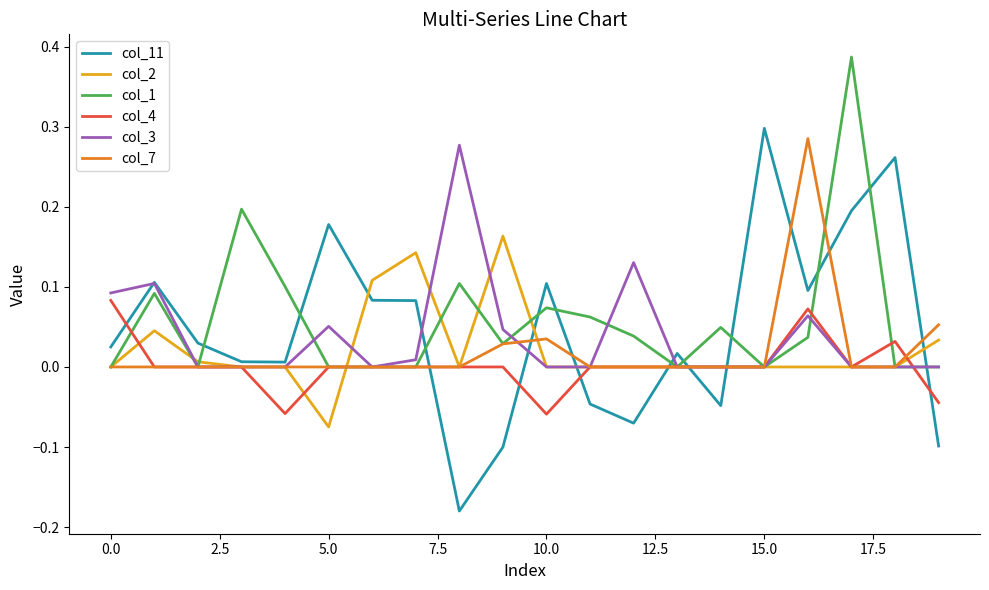

Which series has the widest spread of values?

col_11